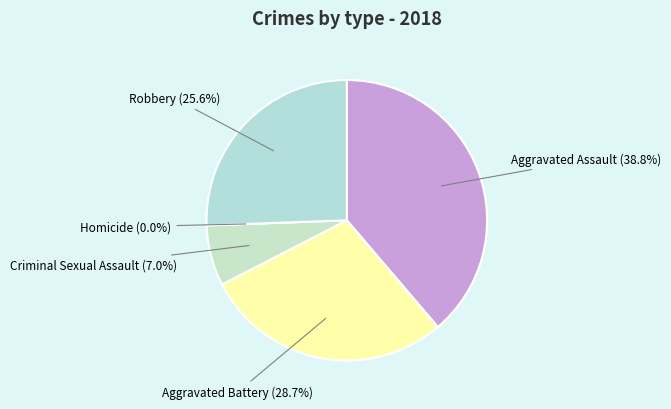

Combined, what portion of the pie is Homicide and Robbery?

25.6%